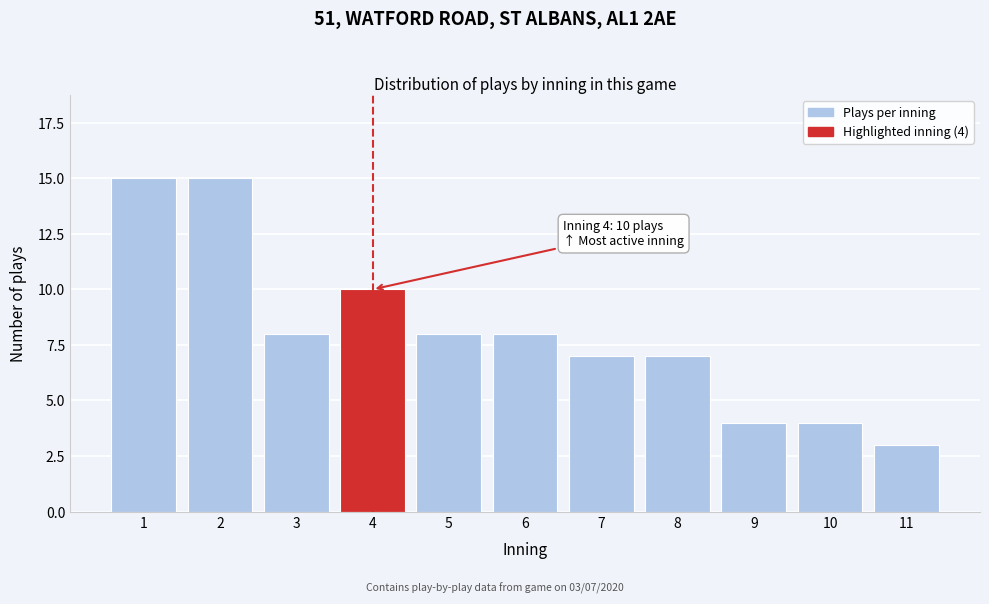

Reading left to right, what are all the values shown in this chart?

1=15	2=15	3=8	4=10	5=8	6=8	7=7	8=7	9=4	10=4	11=3